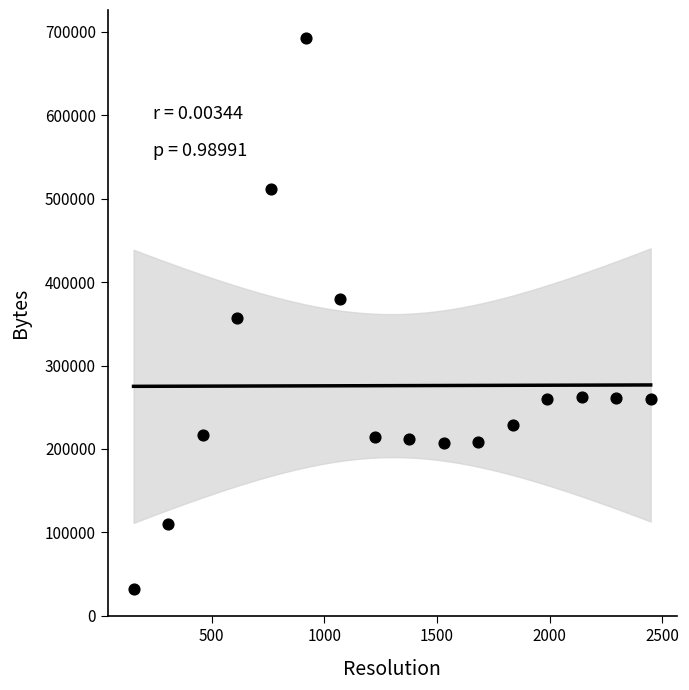

What is the range of X values (max minus min)?

2295